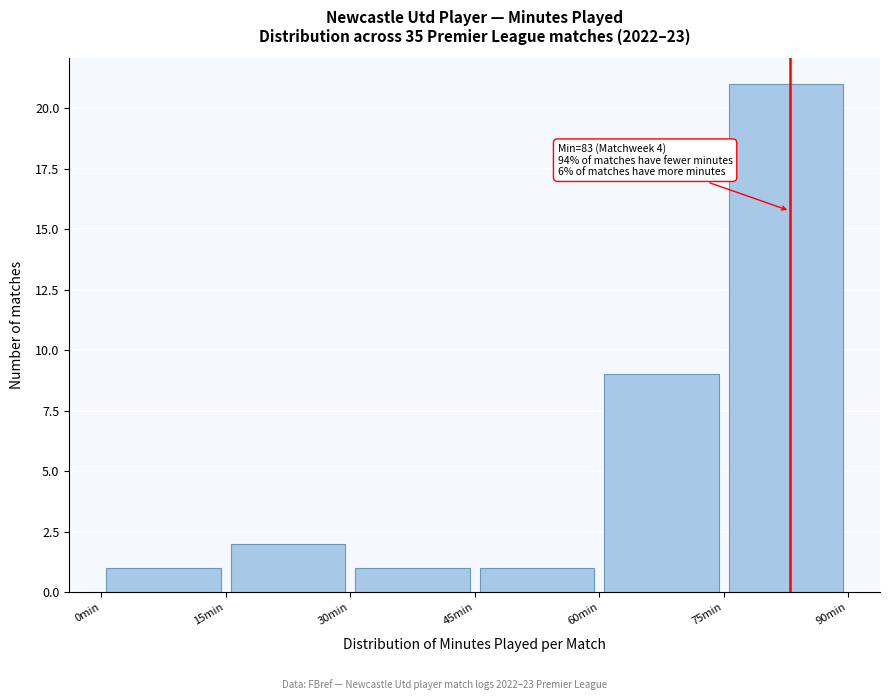

Over which range of the x-axis is the bar tallest?

75 to 90